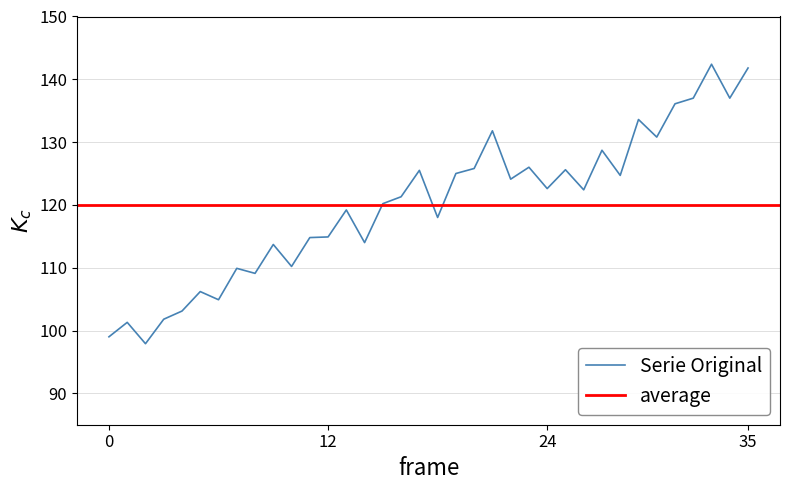

What is the minimum value for Serie Original?

97.9